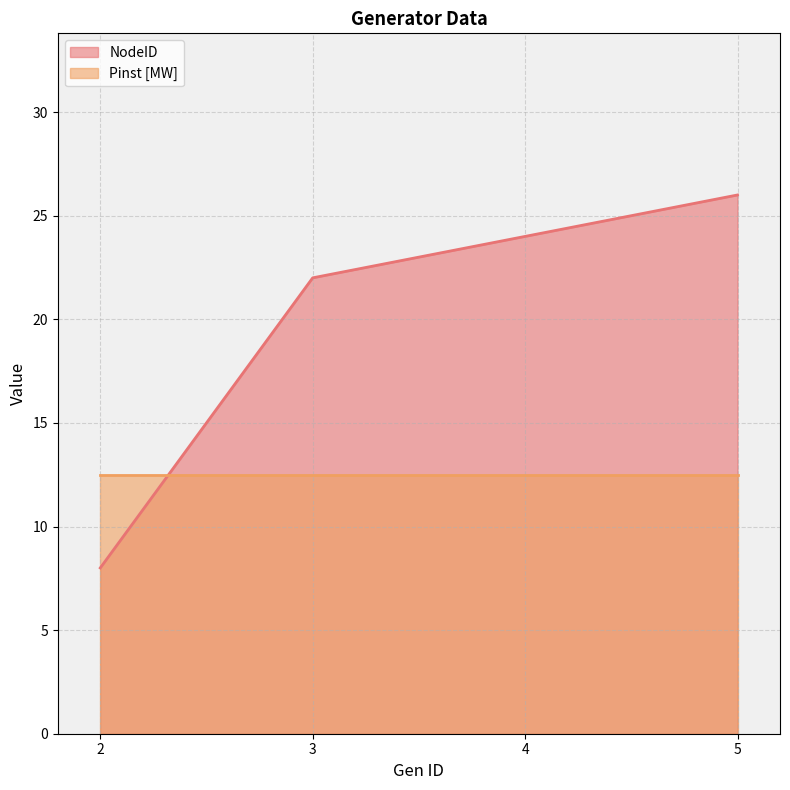

Is it true that the value at 2 is 3?

False